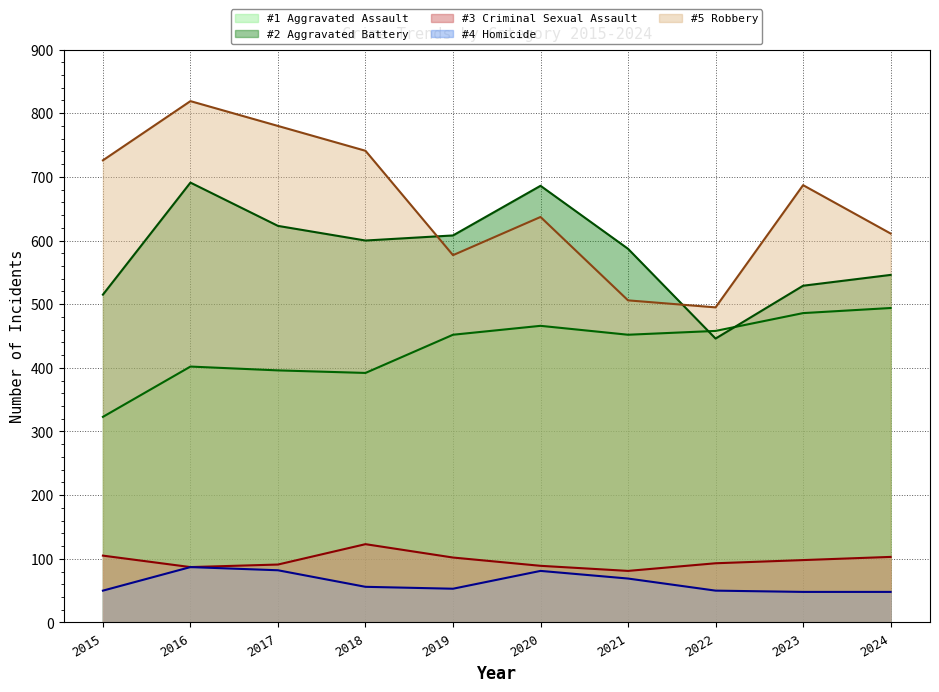

Reading right to left, extract all data points from this chart.

Aggravated Assault (line): 494	486	458	452	466	452	392	396	402	323
Aggravated Battery (line): 546	529	446	587	686	608	600	623	691	515
Criminal Sexual Assault (line): 103	98	93	81	89	102	123	91	87	105
Homicide (line): 48	48	50	69	81	53	56	82	87	50
Robbery (line): 611	687	495	506	637	577	741	780	819	726